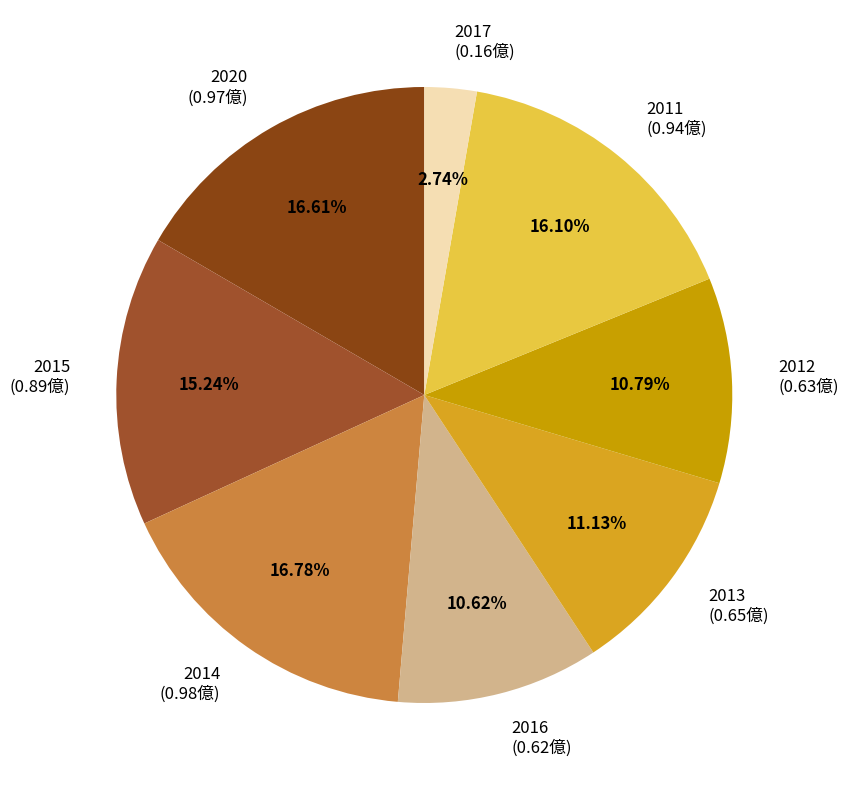

Do 2020 (0.97億) and 2011 (0.94億) together represent more than half of the pie?

No